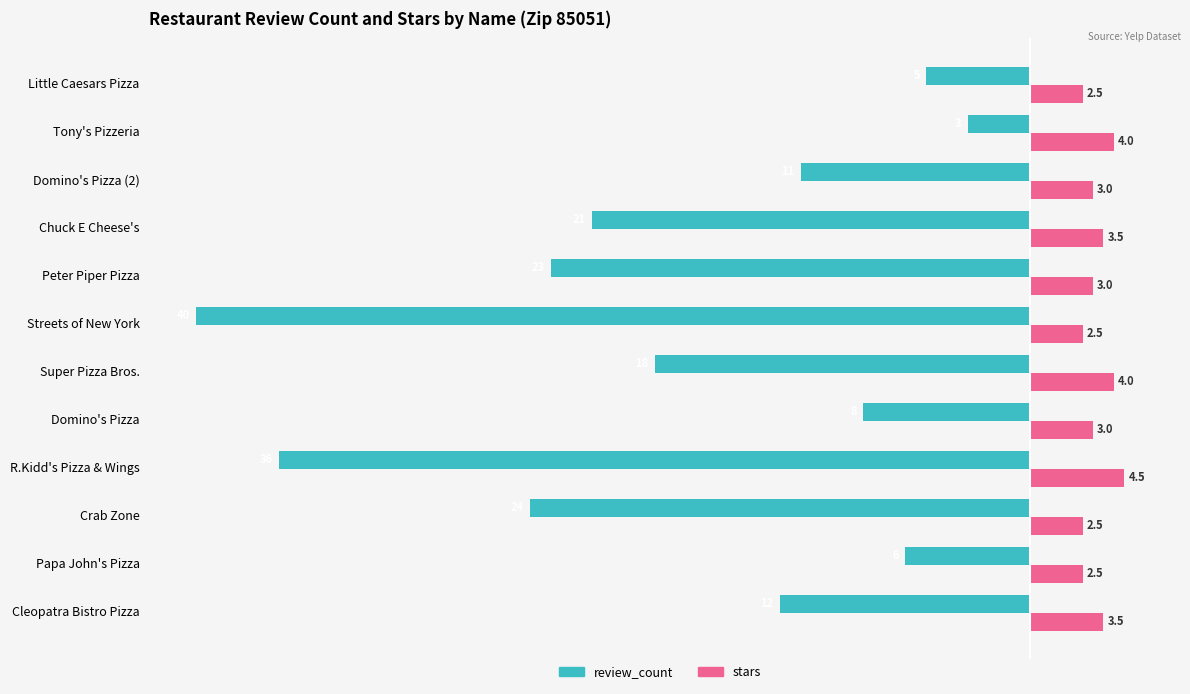

The review_count series shows -40.0 at Streets of New York. True or false?

True